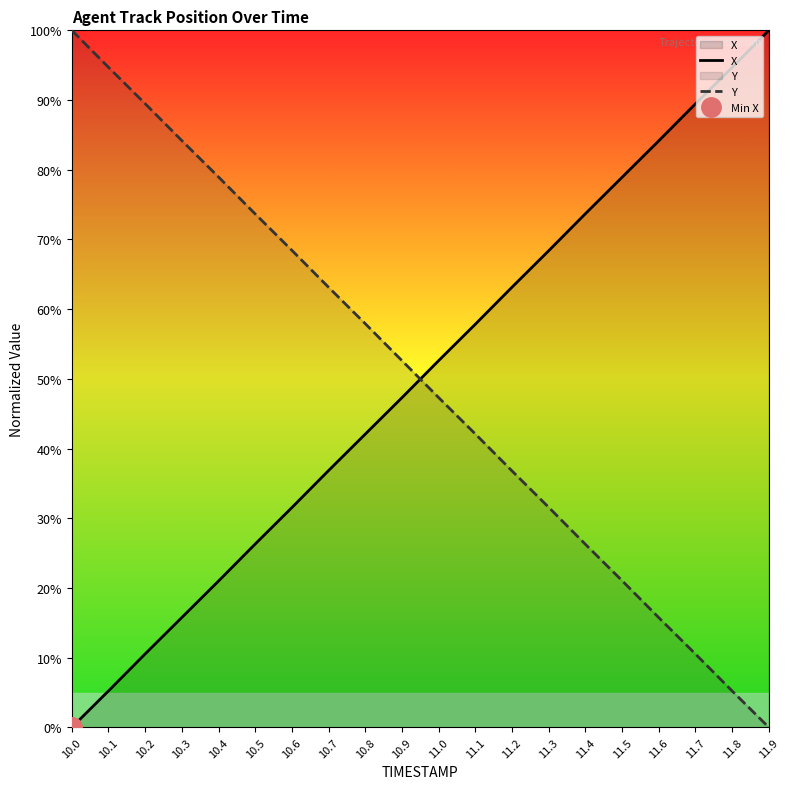

What position from the left is 11.4?

15